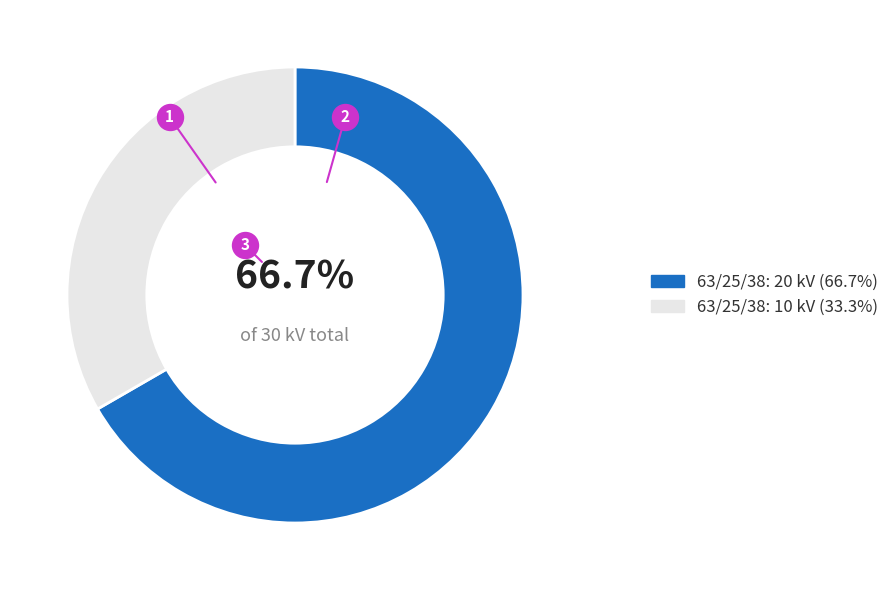

True or false: 63/25/38 MVA 110/10/10 kV accounts for 22% of the total.

False